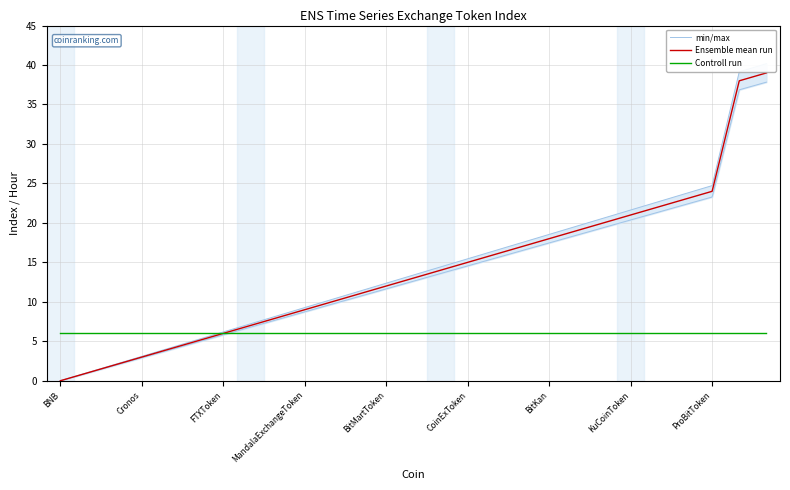

The value of Ensemble mean run at FTXToken is 8. True or false?

False